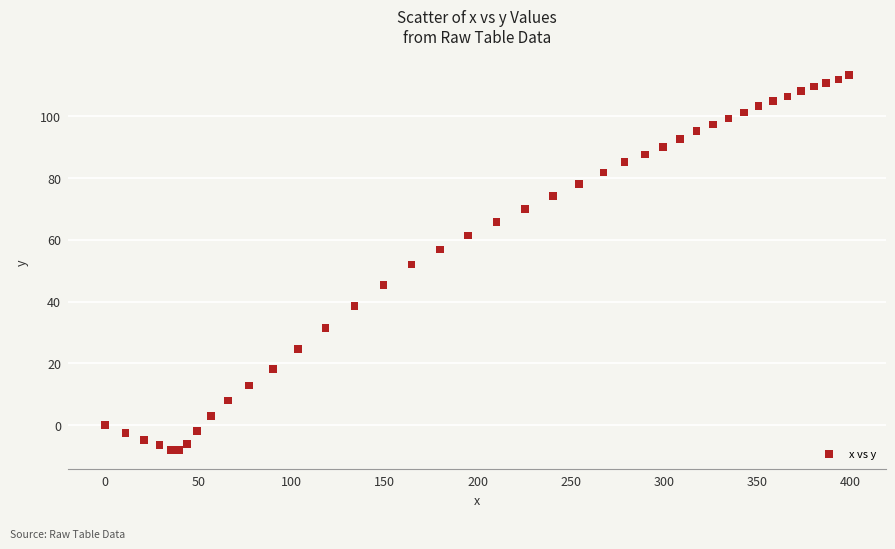

What is the range of Y values (max minus min)?

121.5